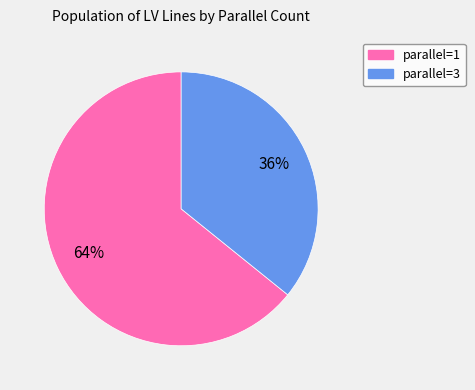

To the nearest percent, what is the difference between the largest and smallest slice percentages?

28%